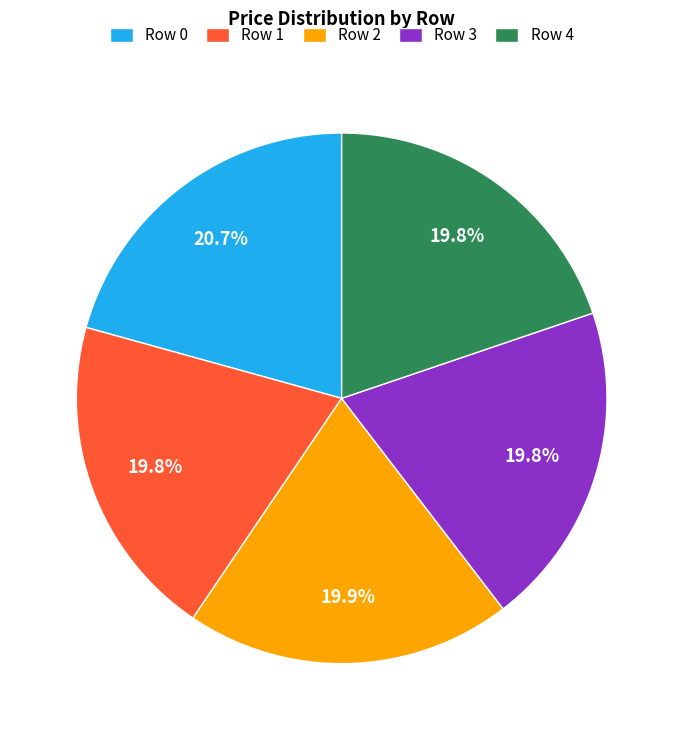

Which category has the biggest portion of the pie?

Row 0